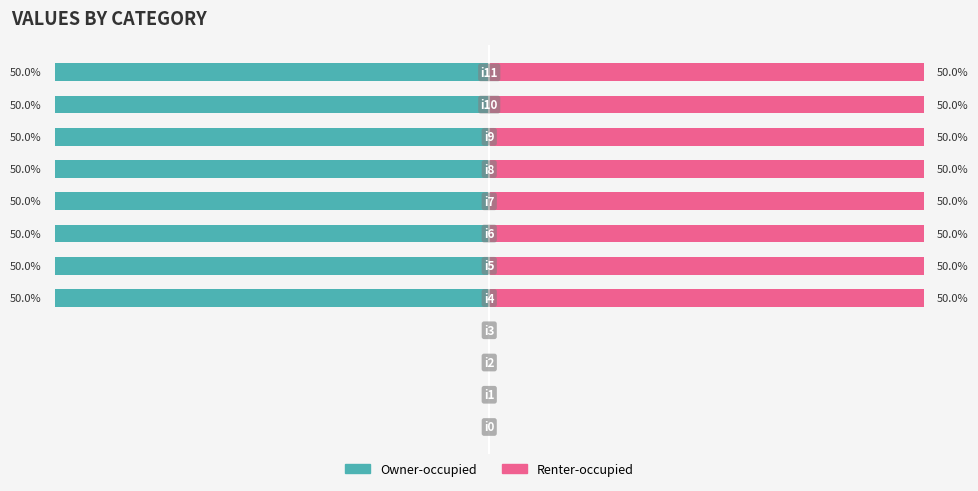

The Renter-occupied series shows 82 at 6. True or false?

False